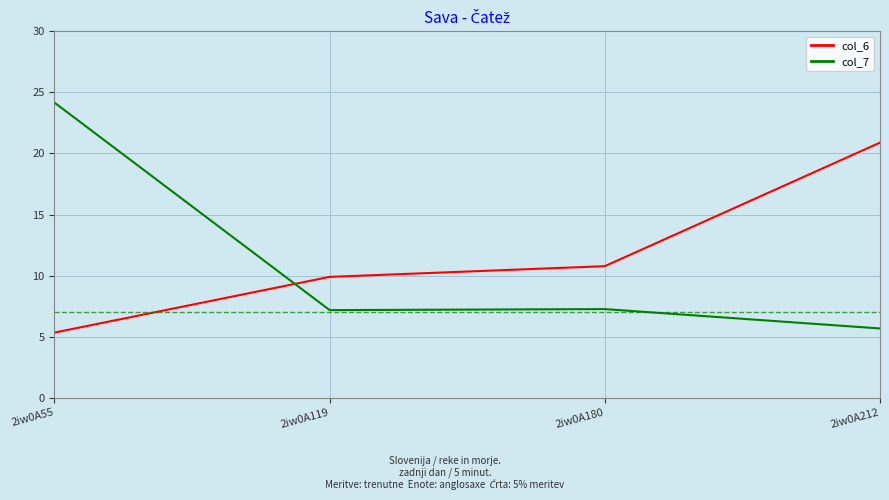

True or false: col_7 has a value of 10.1 at 2iw0A180.

False